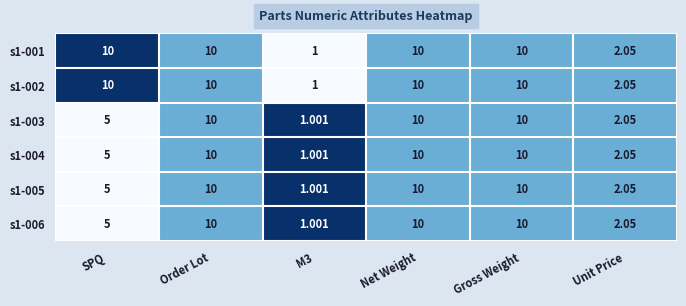

At which label is s1-006 closest to 5?

SPQ